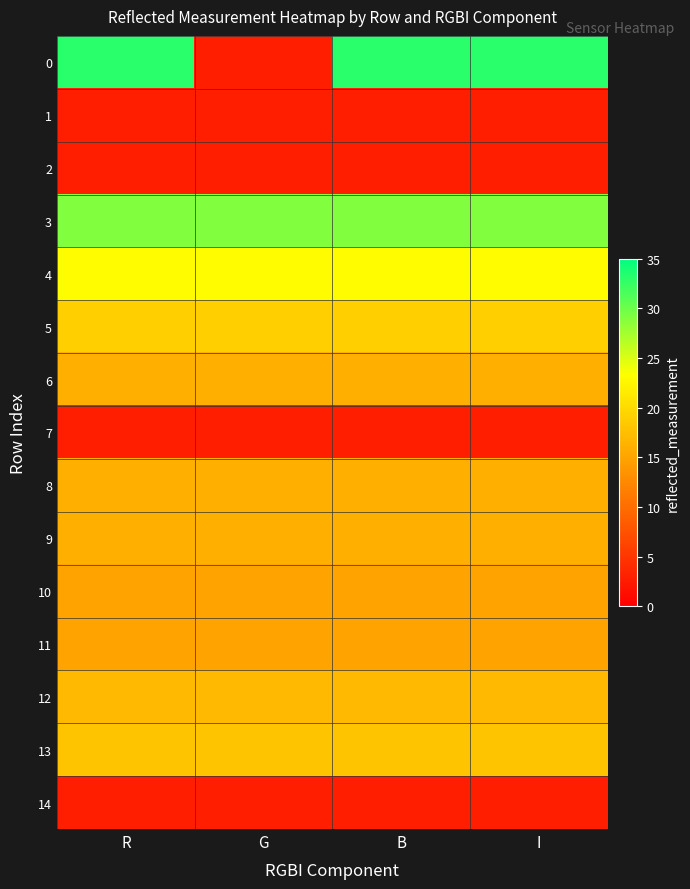

Between R and B, which is larger?

R